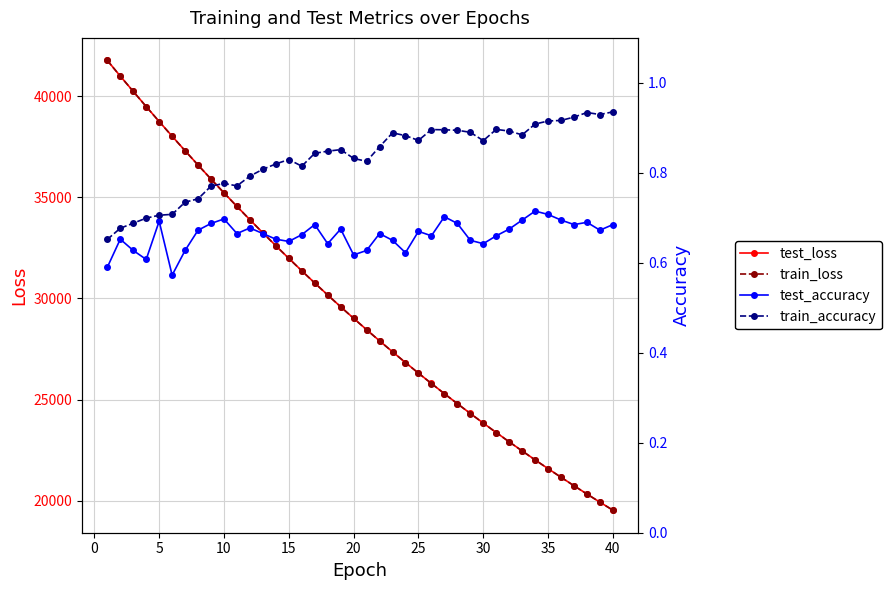

What is the lowest value of the train_loss series?

19530.4